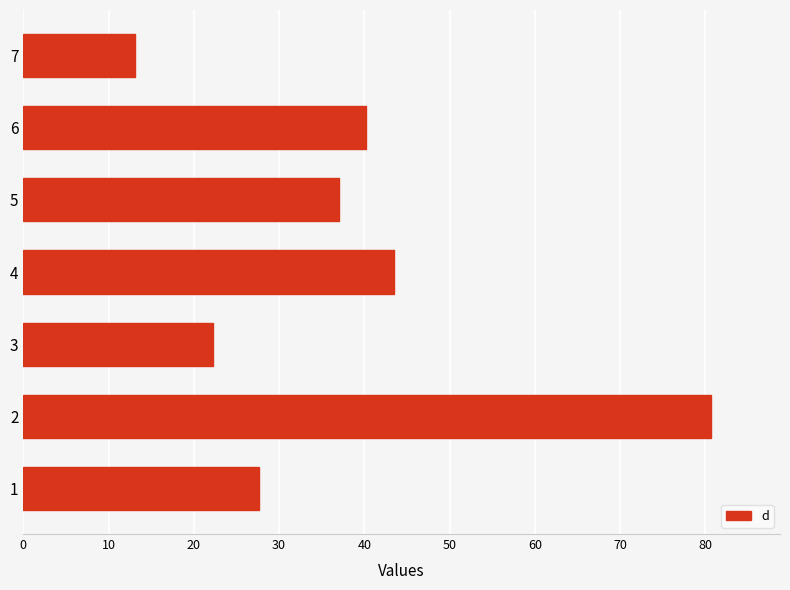

What is the smallest value displayed?

13.0